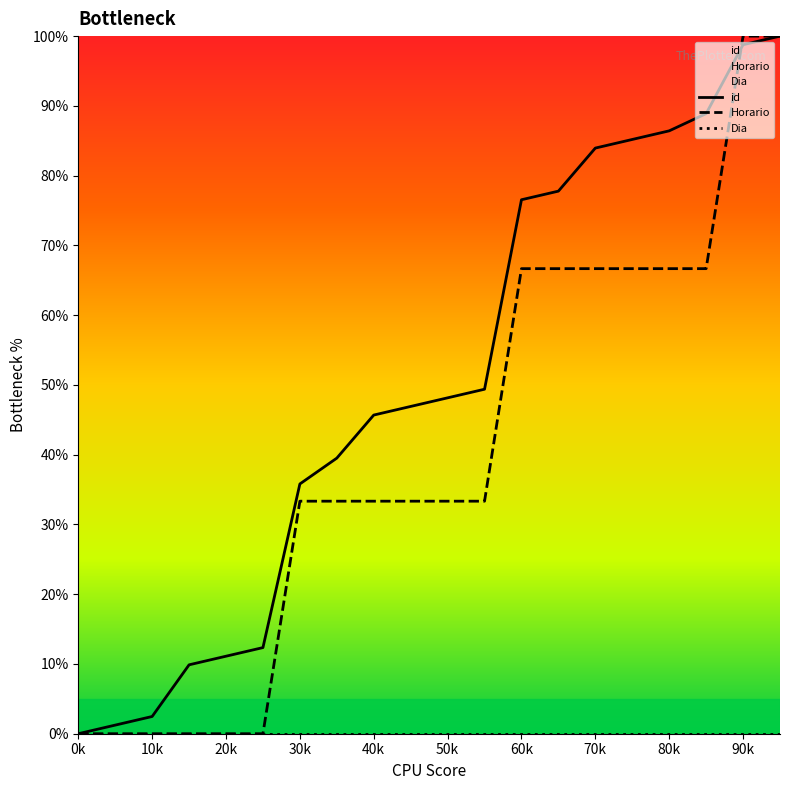

What is the spread (max minus min) of values at 50k?

48.1